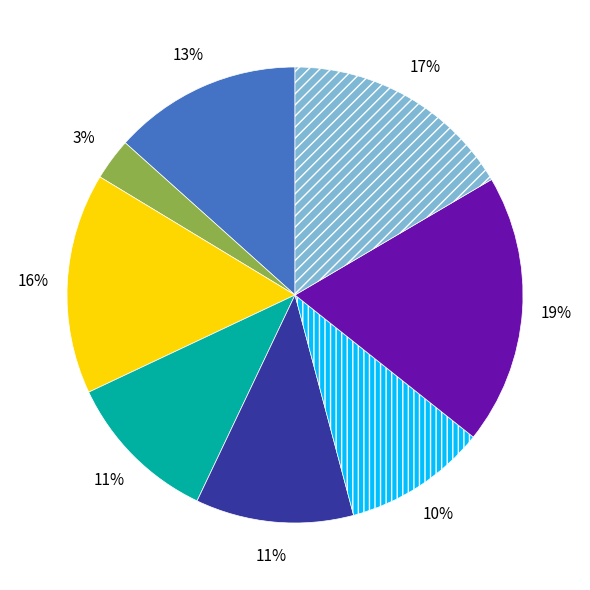

How many slices are in this pie chart?

8